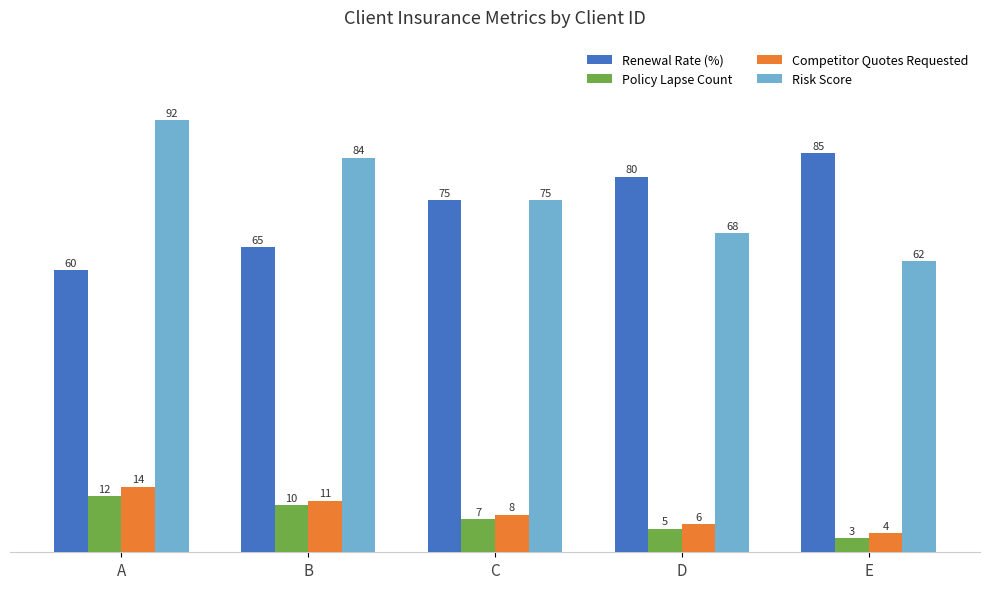

At which label is Renewal Rate (%) closest to 72?

C